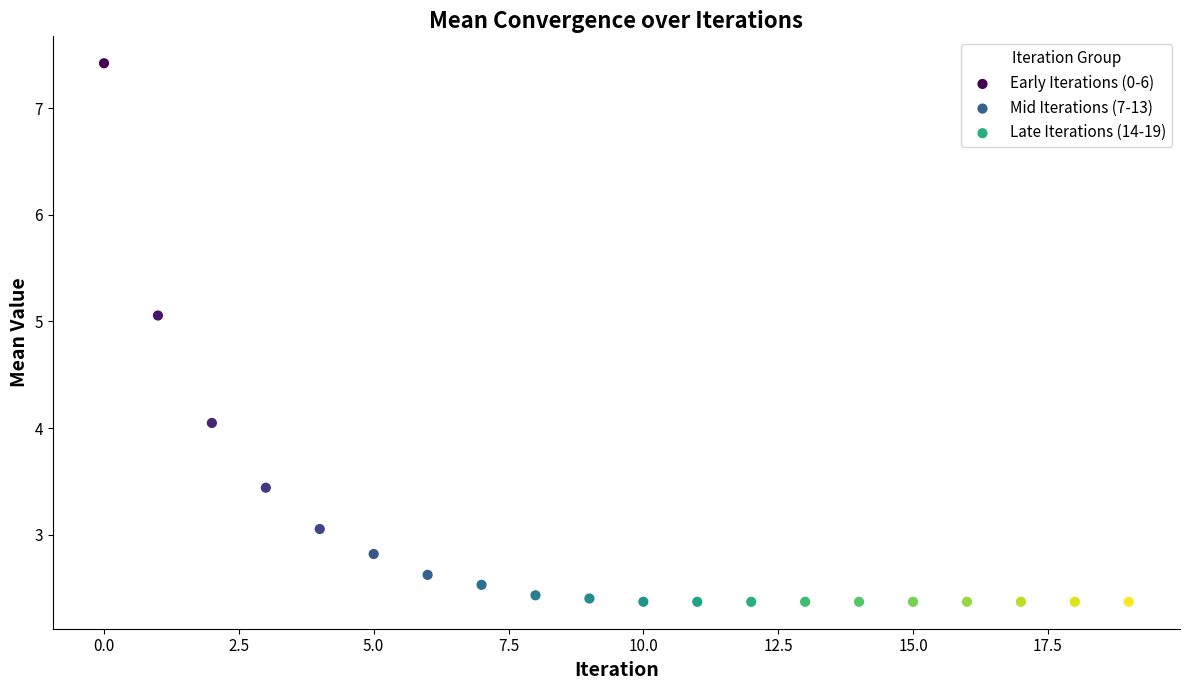

Which series reaches the maximum Y coordinate?

Early Iterations (0-6)